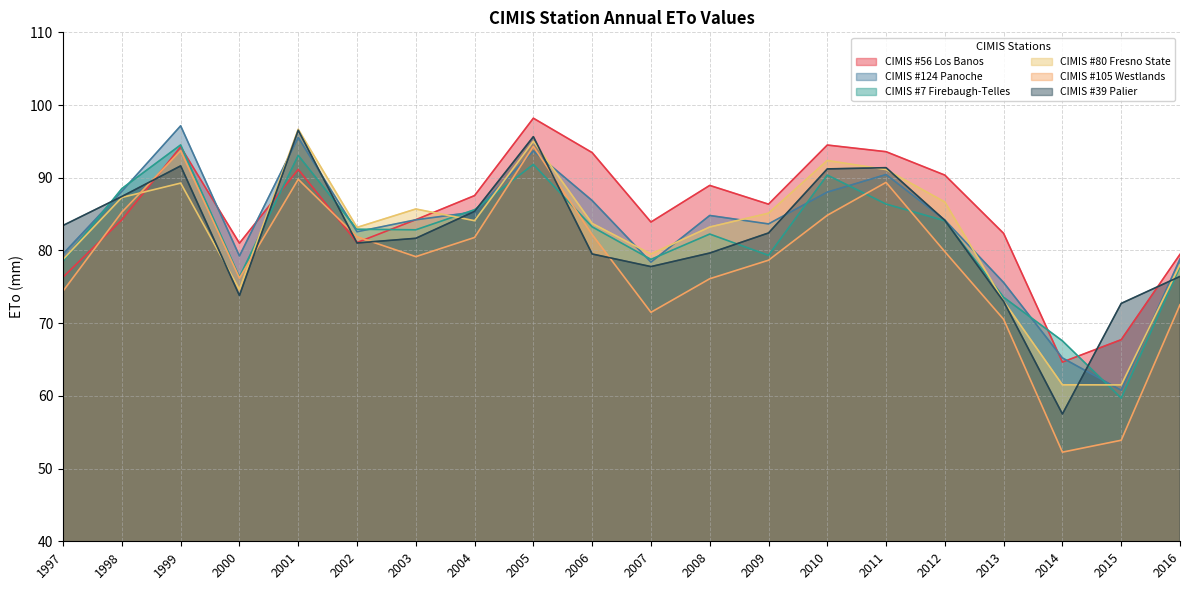

After their last crossing, which series has the higher values: CIMIS #124 Panoche or CIMIS #56 Los Banos?

CIMIS #56 Los Banos